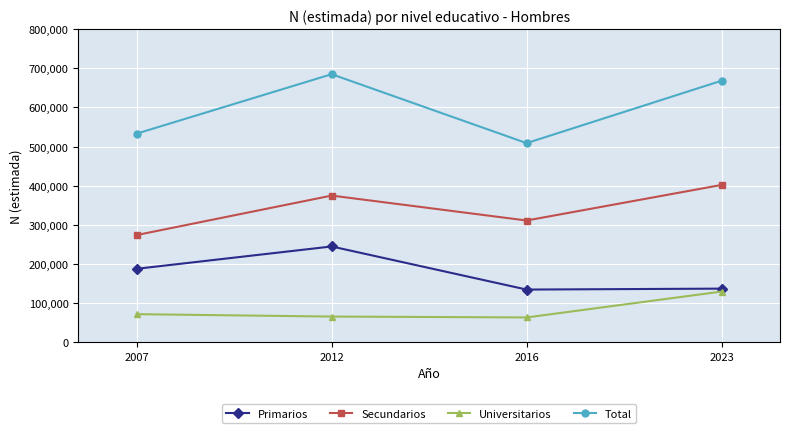

How many lines are shown in the chart?

4